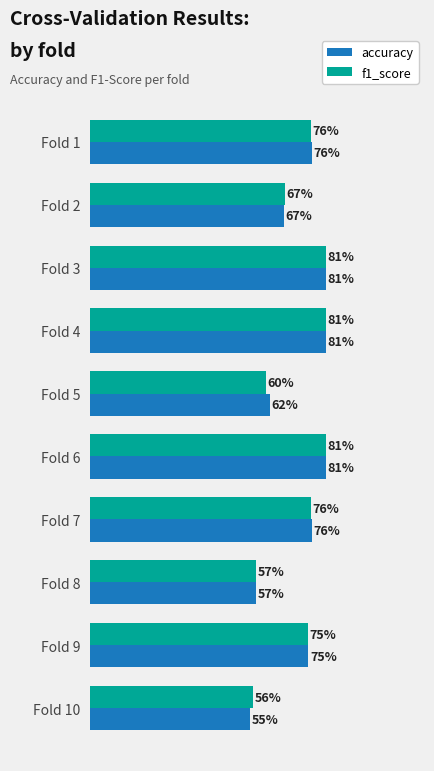

What is the minimum value shown in the chart?

0.6